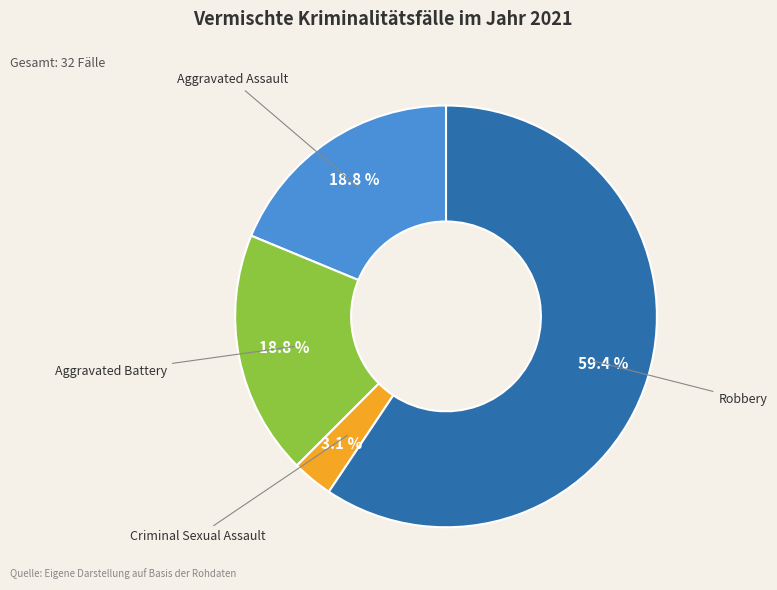

To the nearest percent, what is the difference between the largest and smallest slice percentages?

56%